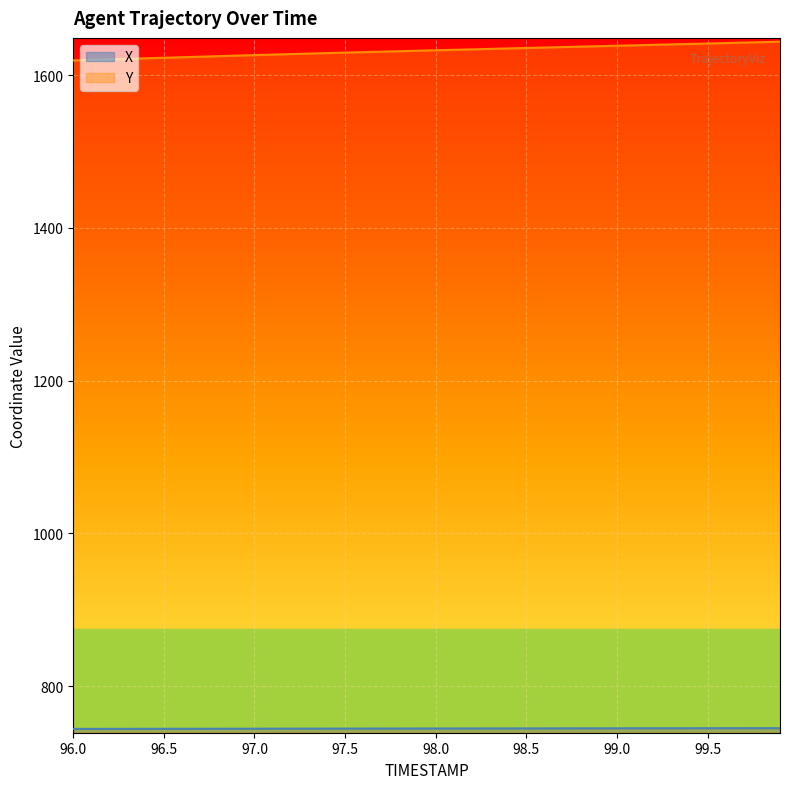

What is the sum of all Y values?

65284.8